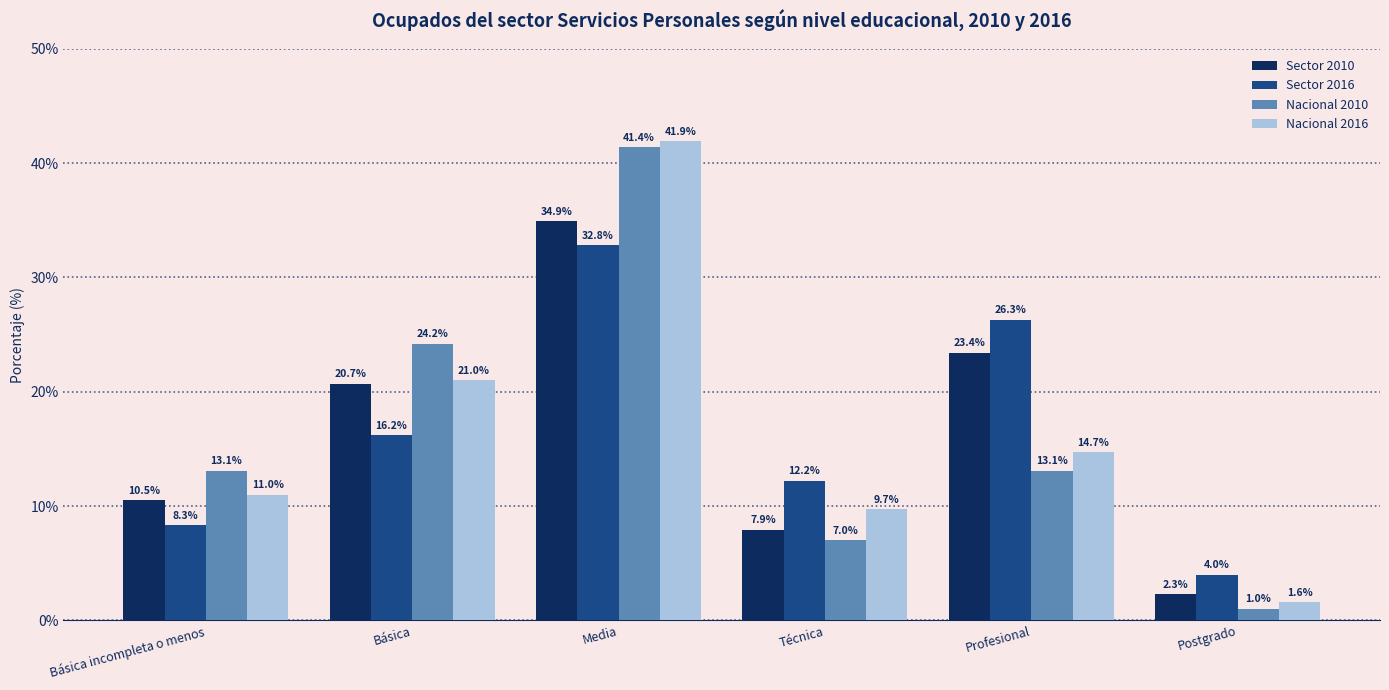

What is the greatest value displayed?

41.9